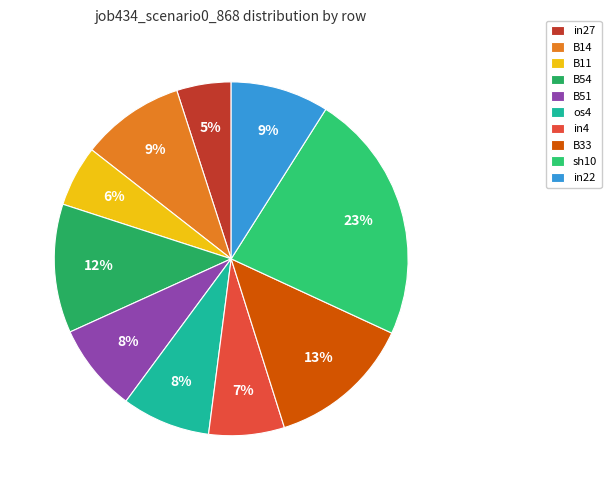

How many slices are in this pie chart?

10